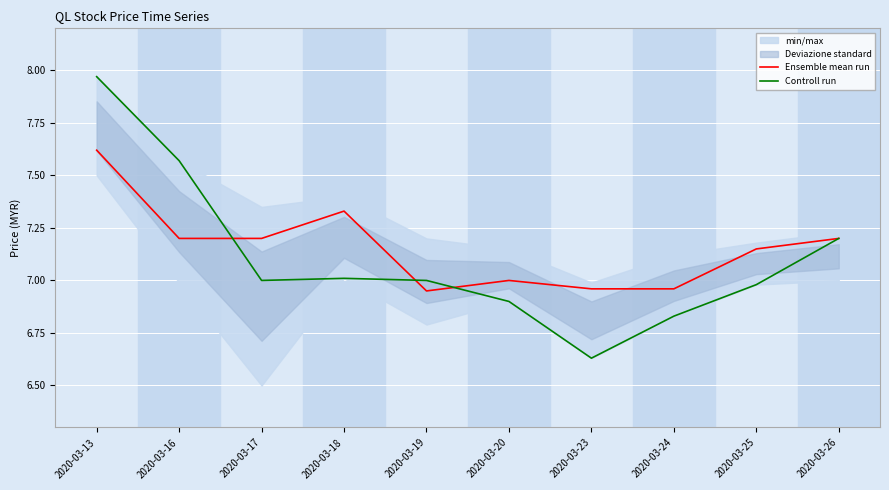

Reading left to right, transcribe all the data shown in this chart.

Ensemble mean run: 7.6	7.2	7.2	7.3	7.0	7.0	7.0	7.0	7.2	7.2
Controll run: 8.0	7.6	7.0	7.0	7.0	6.9	6.6	6.8	7.0	7.2